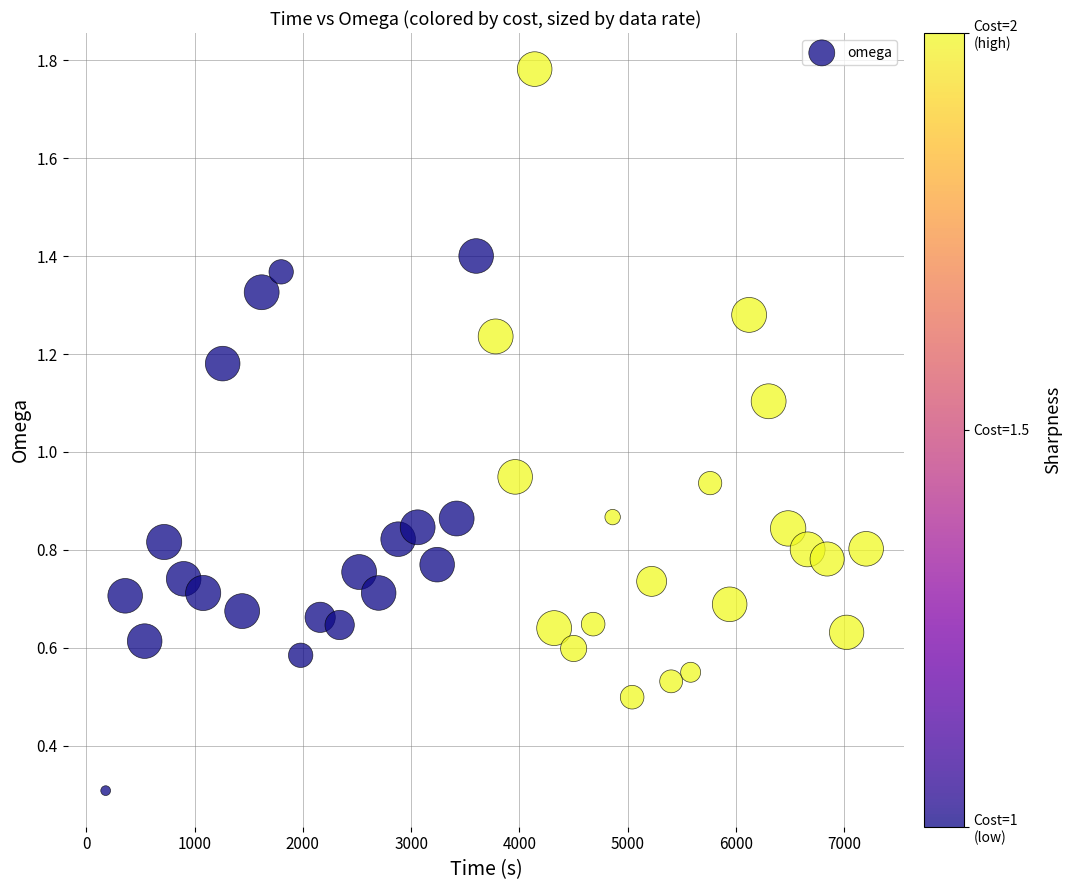

What is the range of X values (max minus min)?

7020.0